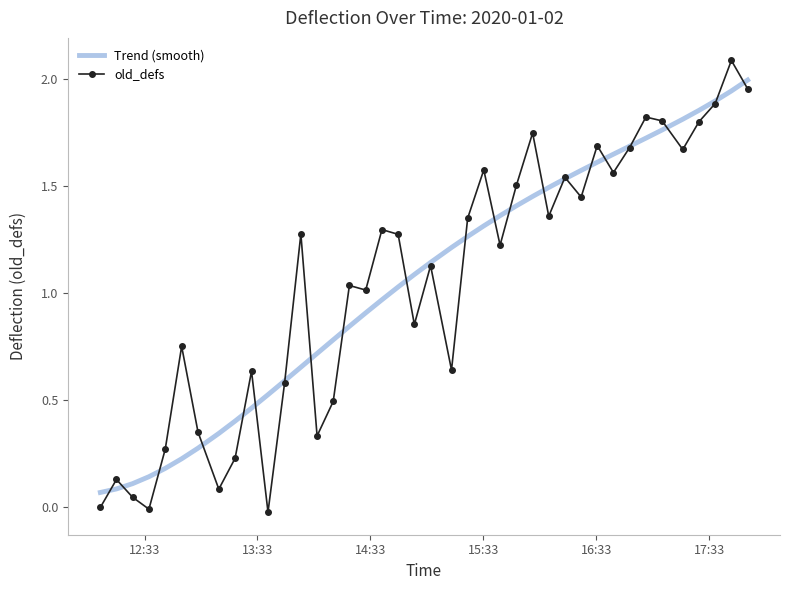

After their last crossing, which series has the higher values: Trend (smooth) or old_defs?

Trend (smooth)